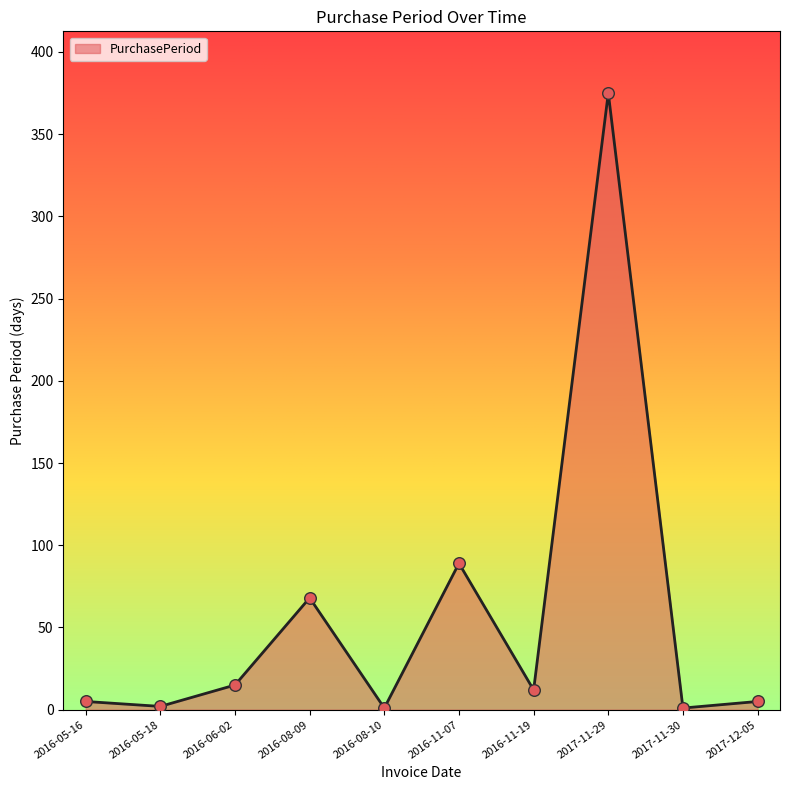

What is the change in value from 2016-06-02 to 2016-08-10?

-14